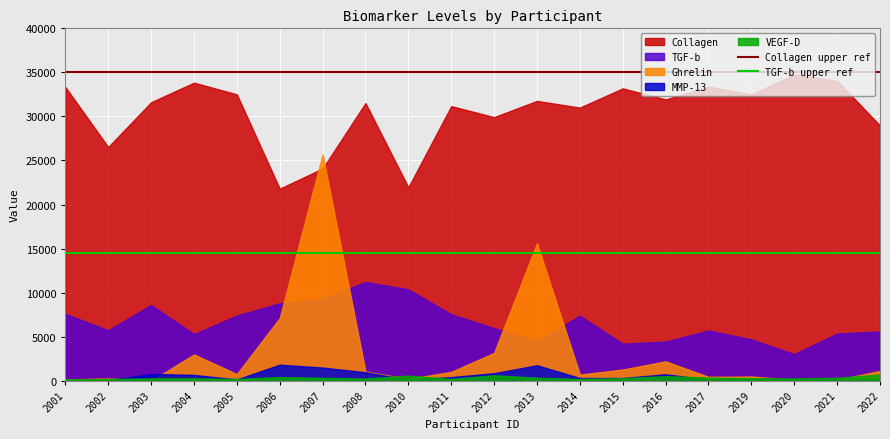

Is it true that Ghrelin equals 1117.4 at 2022?

True